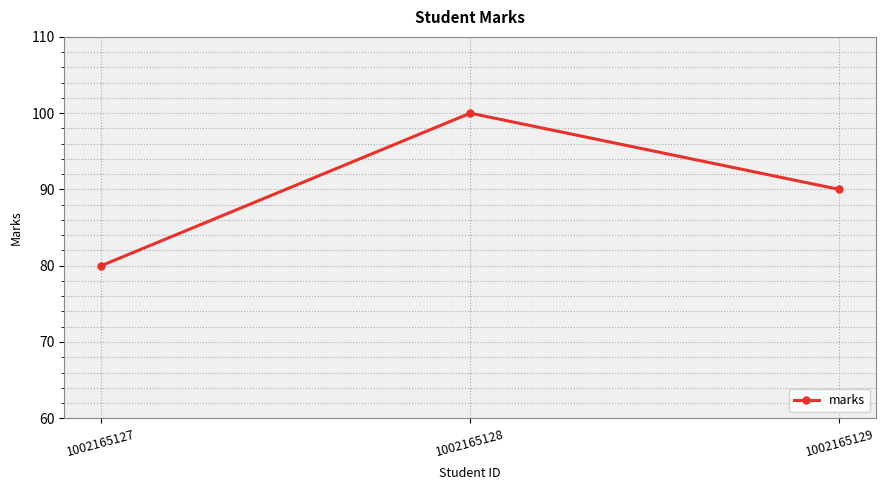

True or false: the data shows 90 at 1002165129.

True